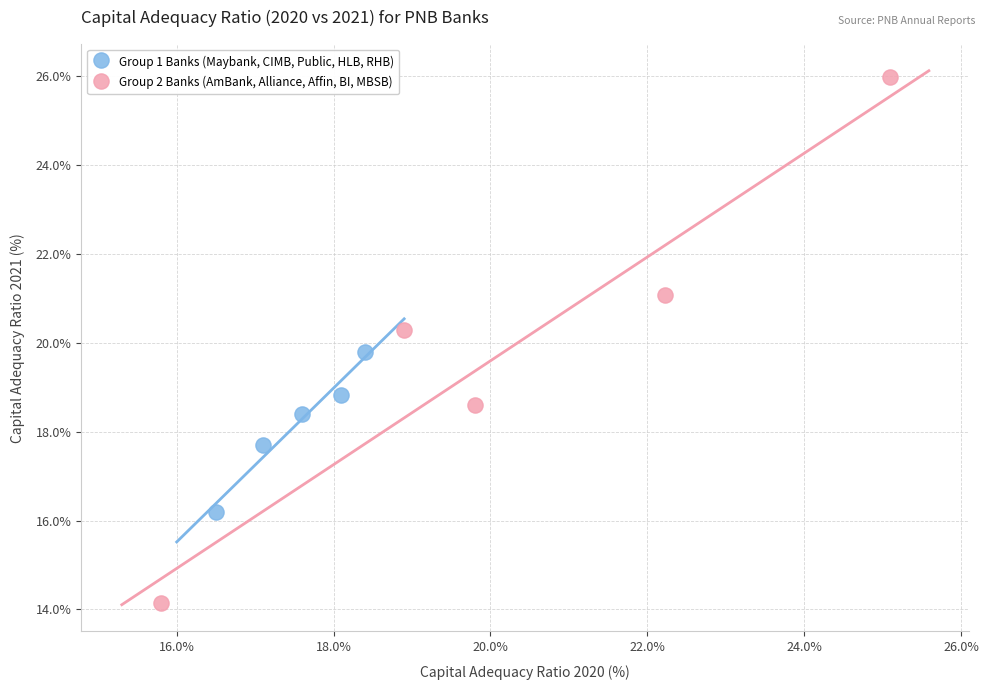

Which series reaches the maximum Y coordinate?

Group 2 Banks (AmBank, Alliance, Affin, BI, MBSB)